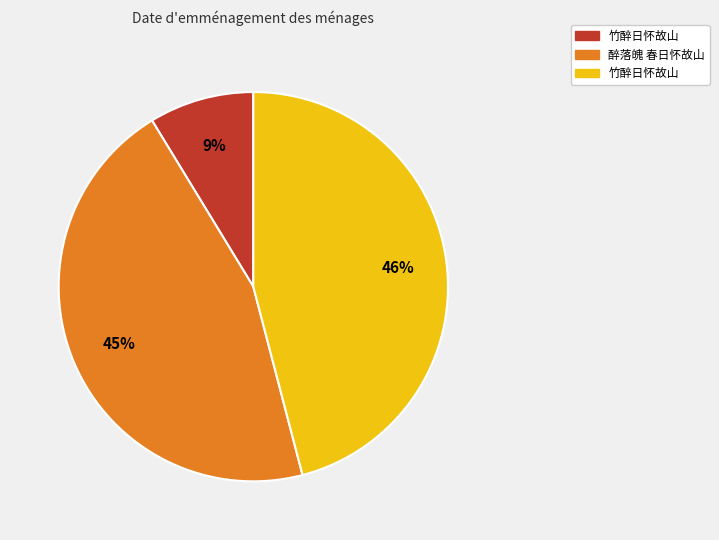

To the nearest percent, what is the average slice percentage?

33%